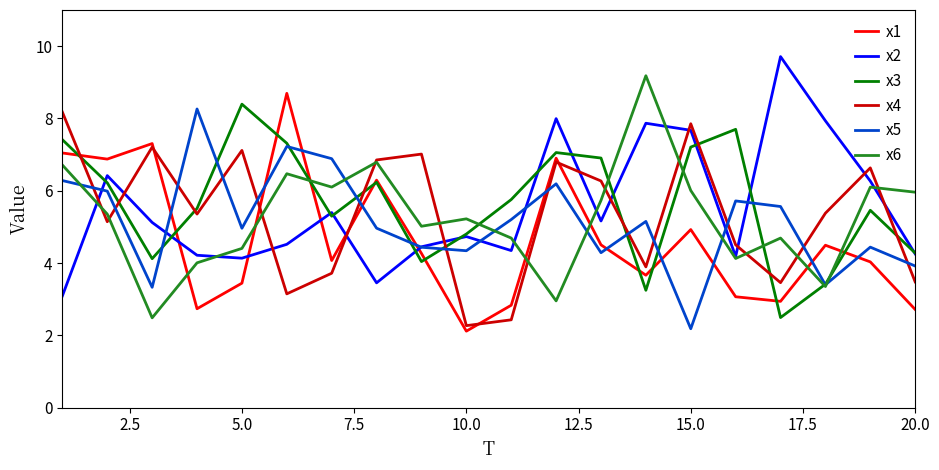

What is the maximum value for x2?

9.7